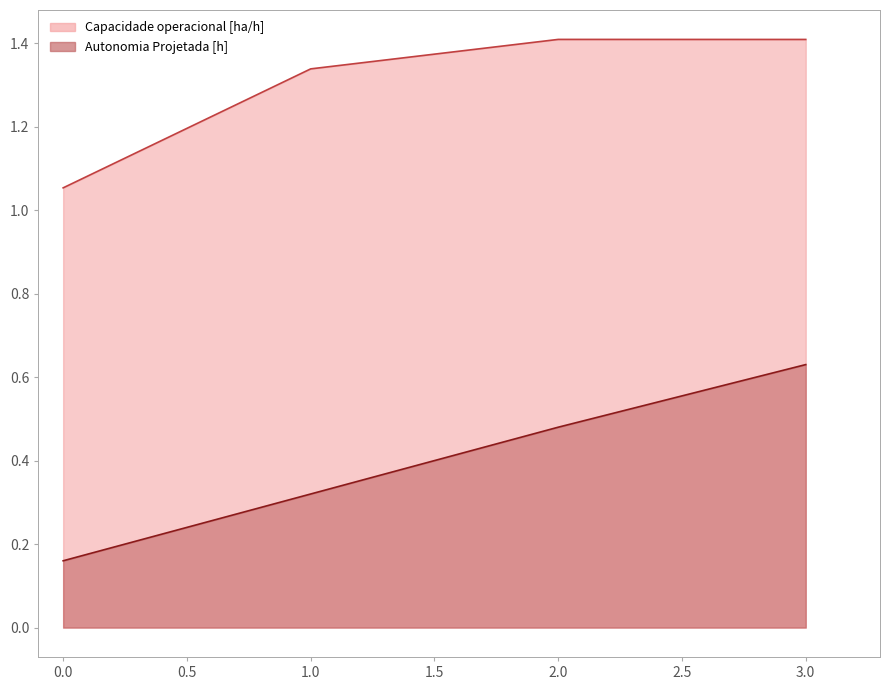

Rank the series at 3 from highest to lowest value.

Capacidade operacional [ha/h], Autonomia Projetada [h]